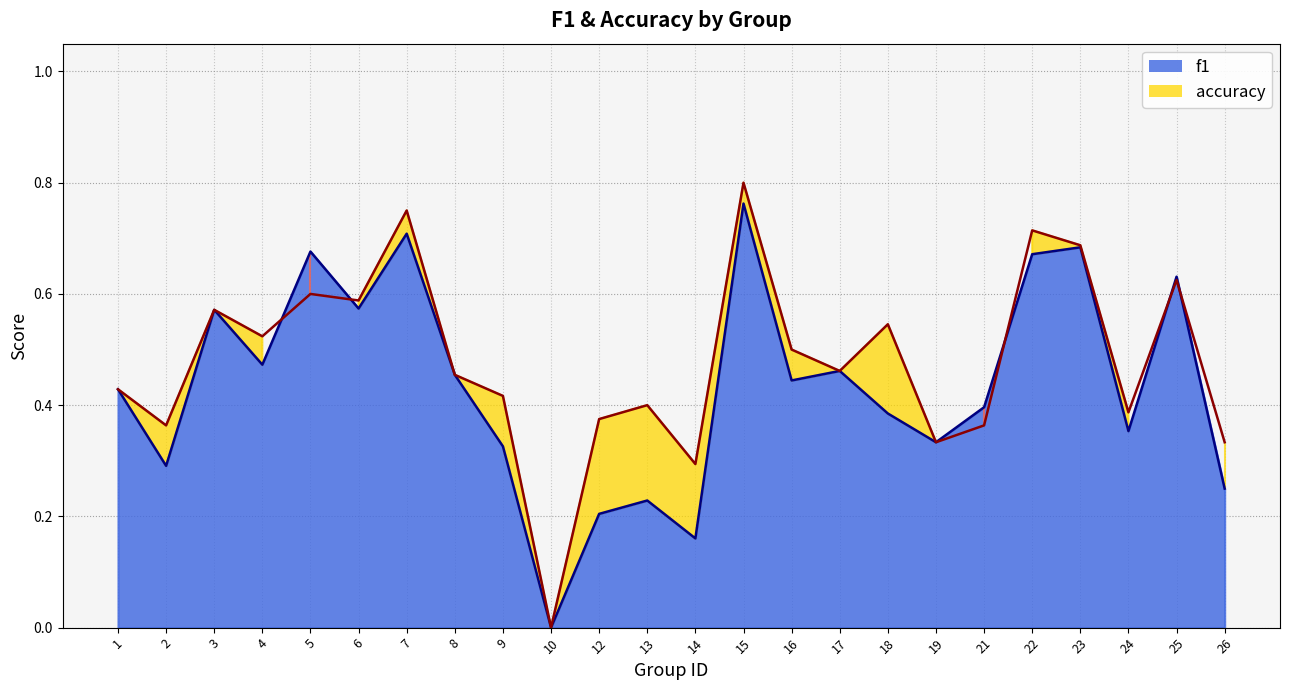

Which series has the largest range (max minus min)?

accuracy